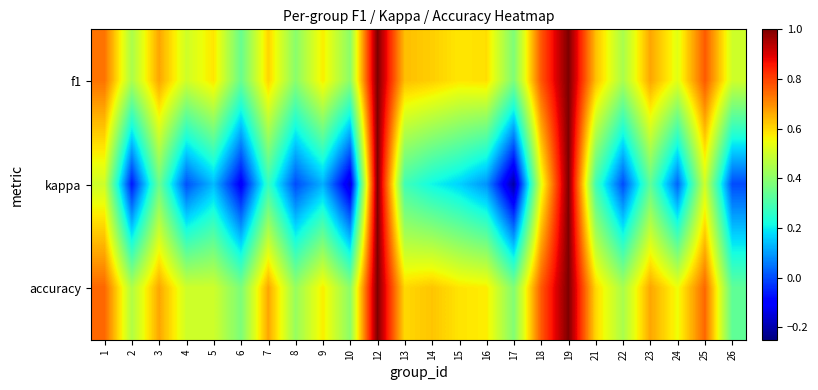

What is the spread (max minus min) of values at 4?

0.5